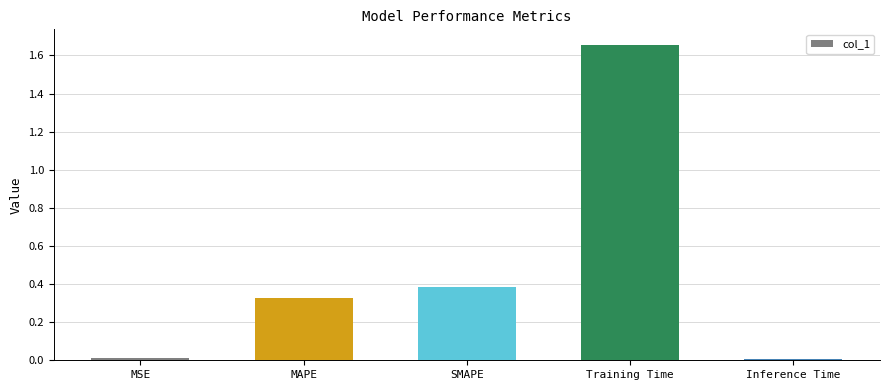

What is the label of the 5th bar from the right?

MSE